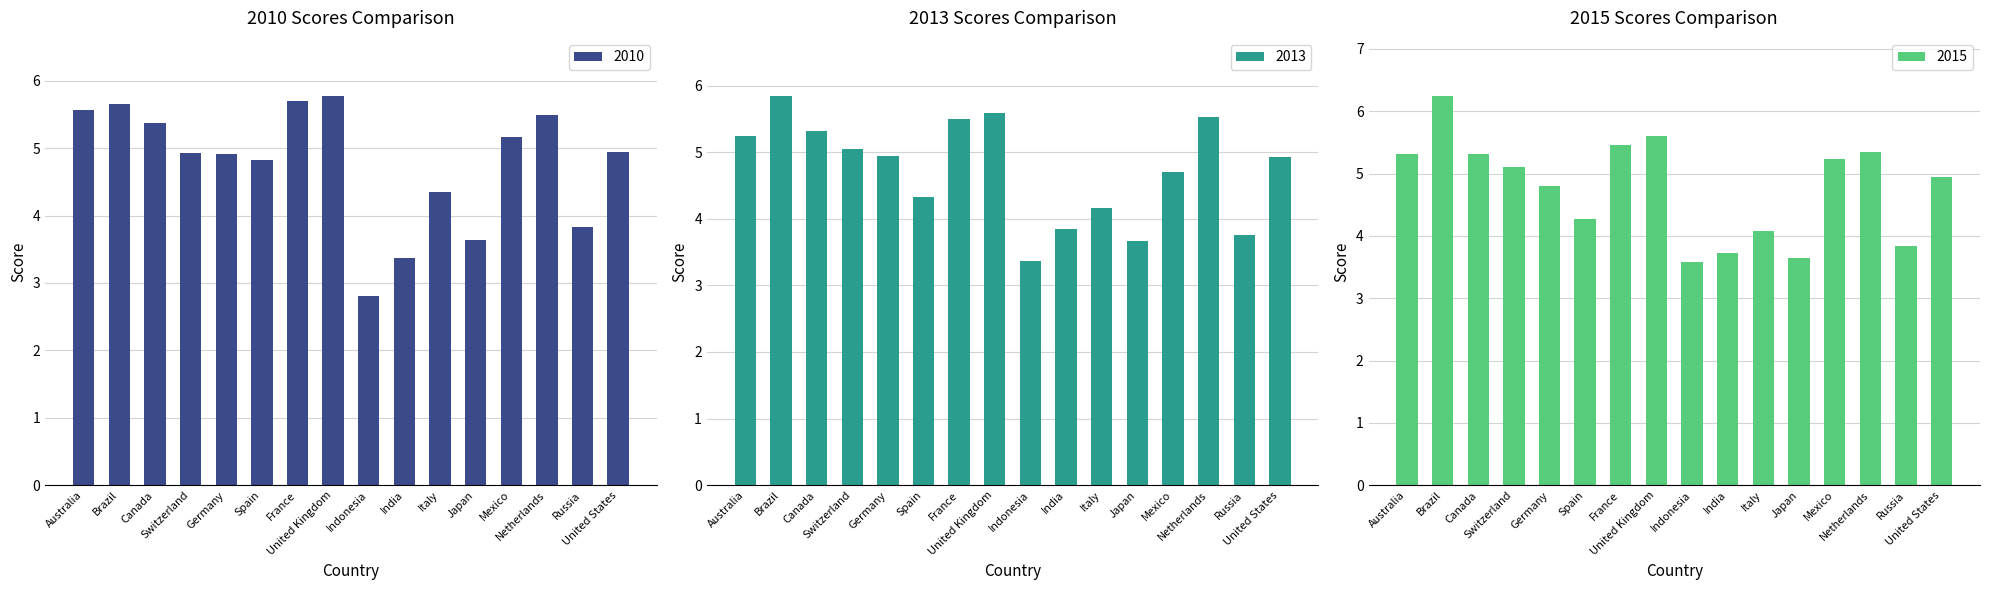

Which series has the largest total across all categories?

2014